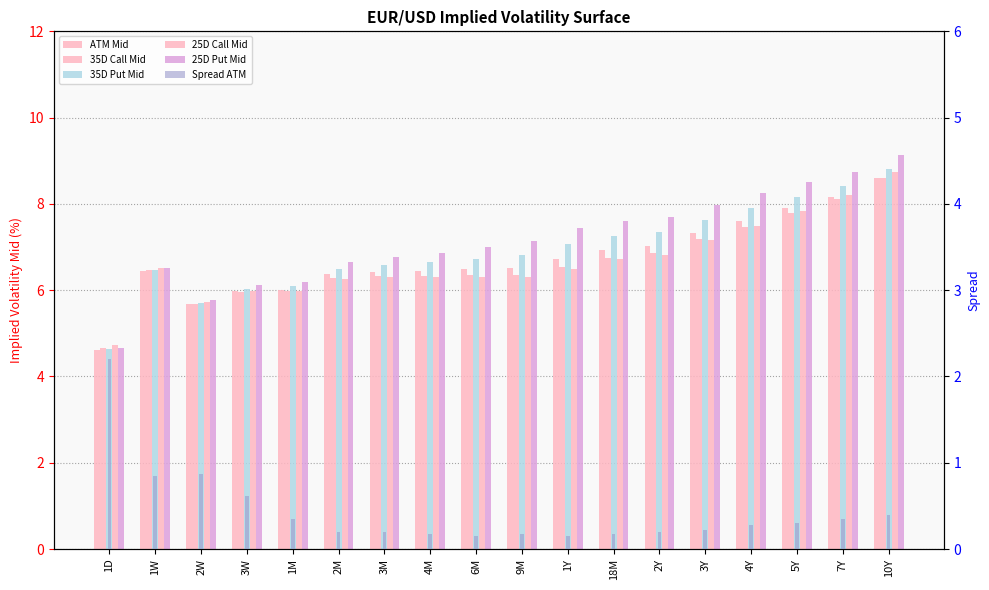

Which series has the largest range (max minus min)?

25D Put Mid